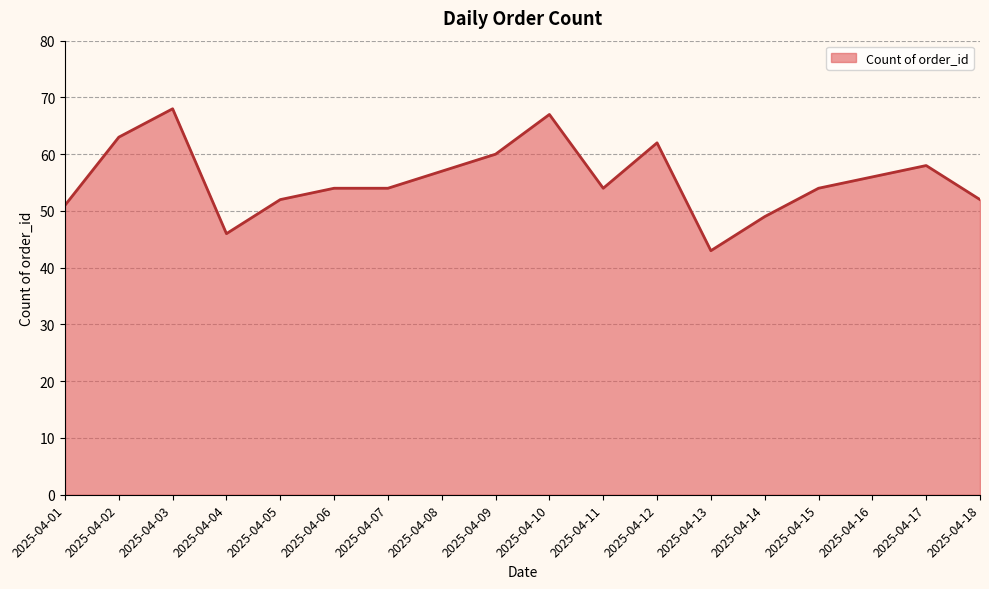

What is the ratio of the value at 2025-04-03 to the value at 2025-04-09?

1.1